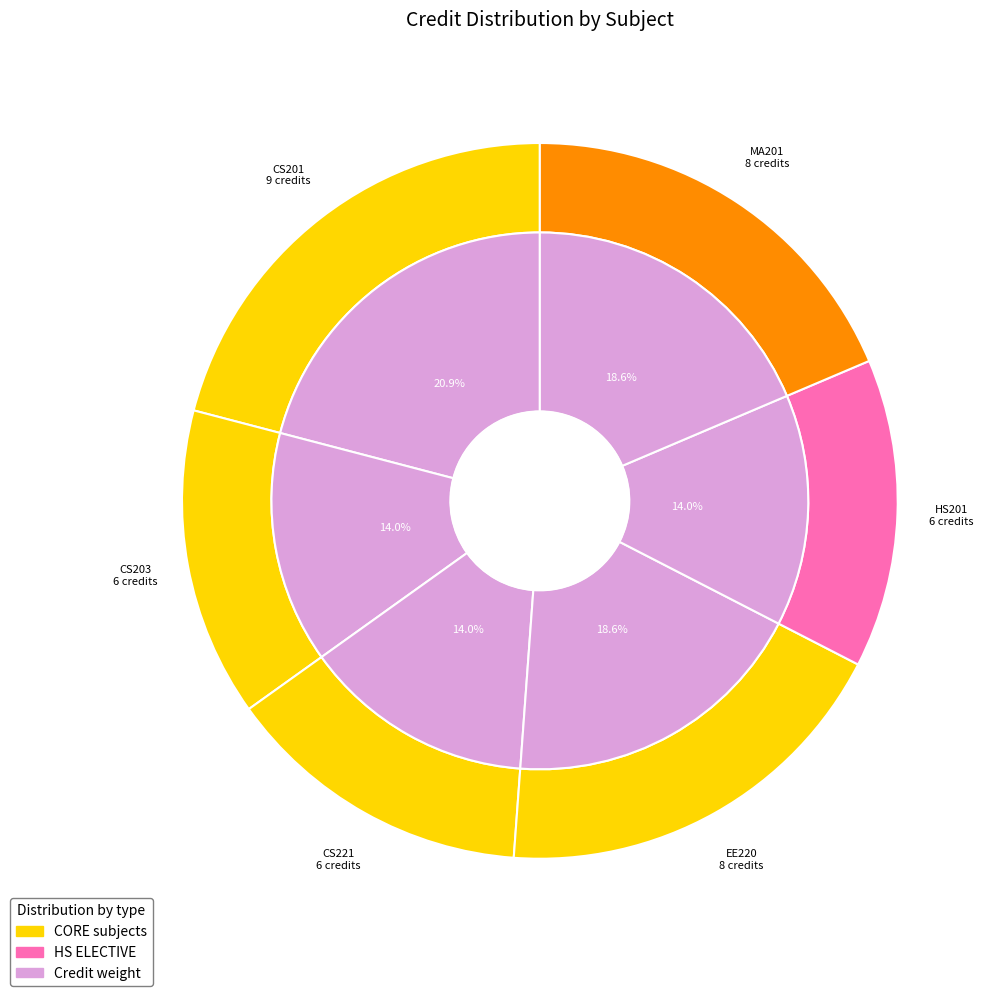

True or false: MA201
Mathematics - III accounts for 19% of the total.

True